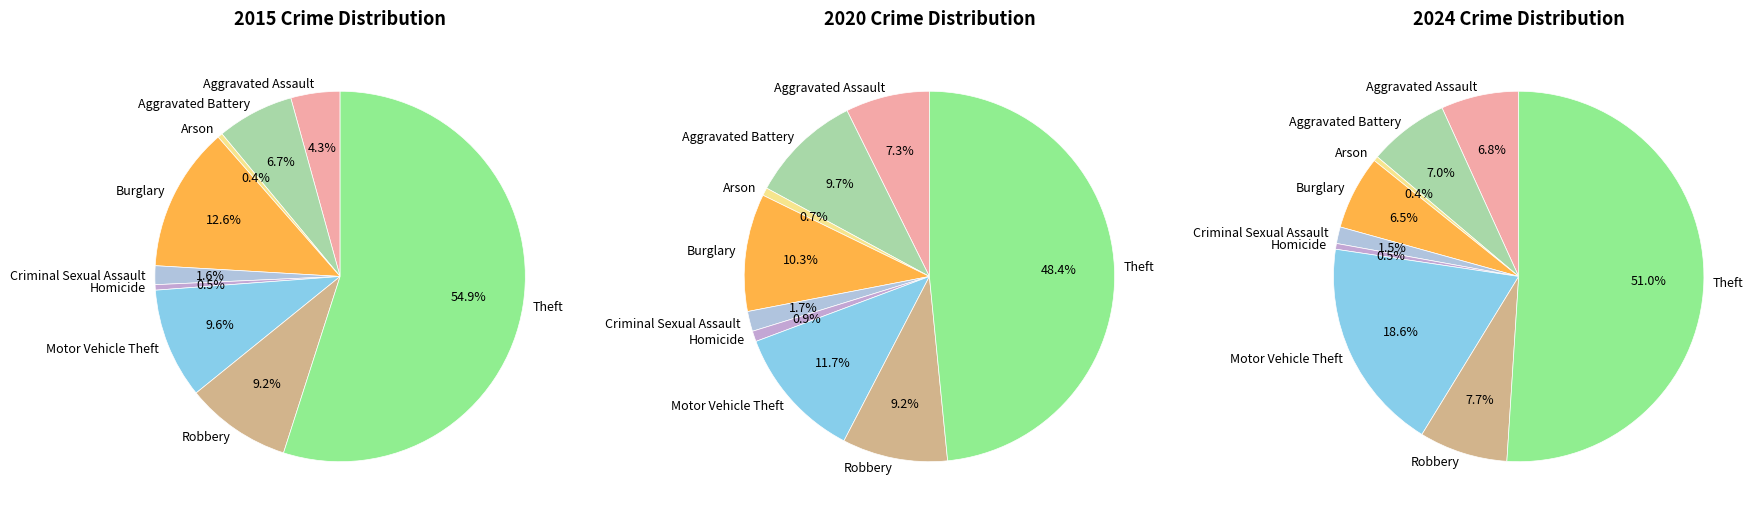

To the nearest percent, what portion does Robbery represent?

9%